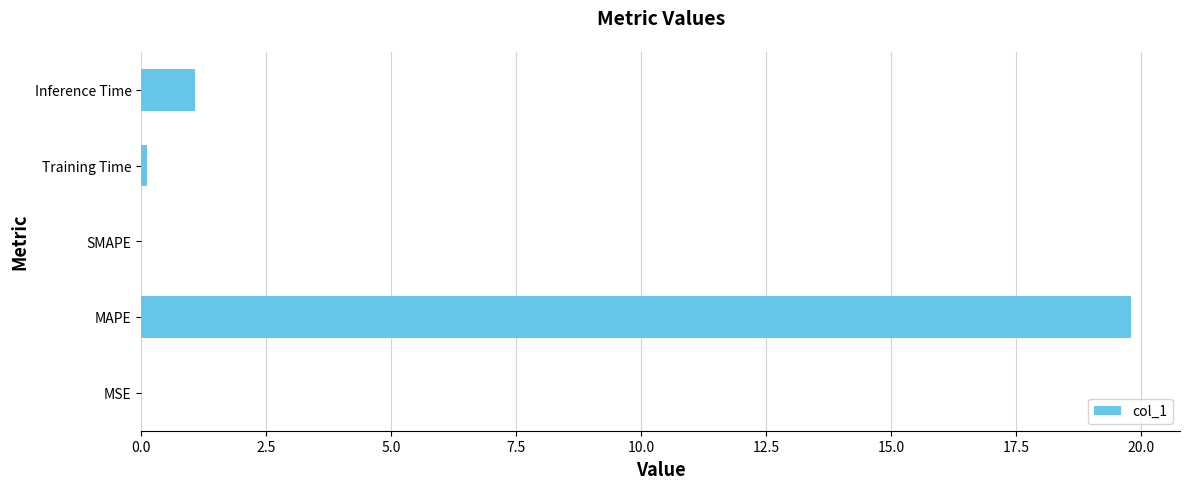

What is the sum of the values at SMAPE and MAPE?

19.8